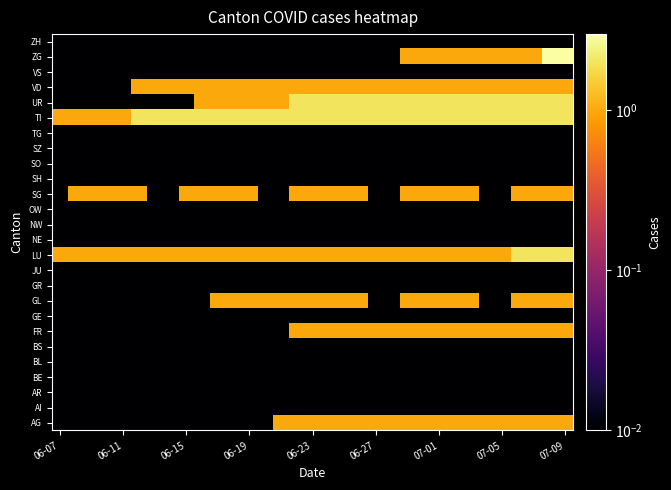

Reading left to right, extract all data points from this chart.

AG: 0.0	0.0	0.0	0.0	0.0	0.0	0.0	0.0	0.0	0.0	0.0	0.0	0.0	0.0	1.0	1.0	1.0	1.0	1.0	1.0	1.0	1.0	1.0	1.0	1.0	1.0	1.0	1.0	1.0	1.0	1.0	1.0	1.0
AI: 0.0	0.0	0.0	0.0	0.0	0.0	0.0	0.0	0.0	0.0	0.0	0.0	0.0	0.0	0.0	0.0	0.0	0.0	0.0	0.0	0.0	0.0	0.0	0.0	0.0	0.0	0.0	0.0	0.0	0.0	0.0	0.0	0.0
AR: 0.0	0.0	0.0	0.0	0.0	0.0	0.0	0.0	0.0	0.0	0.0	0.0	0.0	0.0	0.0	0.0	0.0	0.0	0.0	0.0	0.0	0.0	0.0	0.0	0.0	0.0	0.0	0.0	0.0	0.0	0.0	0.0	0.0
BE: 0.0	0.0	0.0	0.0	0.0	0.0	0.0	0.0	0.0	0.0	0.0	0.0	0.0	0.0	0.0	0.0	0.0	0.0	0.0	0.0	0.0	0.0	0.0	0.0	0.0	0.0	0.0	0.0	0.0	0.0	0.0	0.0	0.0
BL: 0.0	0.0	0.0	0.0	0.0	0.0	0.0	0.0	0.0	0.0	0.0	0.0	0.0	0.0	0.0	0.0	0.0	0.0	0.0	0.0	0.0	0.0	0.0	0.0	0.0	0.0	0.0	0.0	0.0	0.0	0.0	0.0	0.0
BS: 0.0	0.0	0.0	0.0	0.0	0.0	0.0	0.0	0.0	0.0	0.0	0.0	0.0	0.0	0.0	0.0	0.0	0.0	0.0	0.0	0.0	0.0	0.0	0.0	0.0	0.0	0.0	0.0	0.0	0.0	0.0	0.0	0.0
FR: 0.0	0.0	0.0	0.0	0.0	0.0	0.0	0.0	0.0	0.0	0.0	0.0	0.0	0.0	0.0	1.0	1.0	1.0	1.0	1.0	1.0	1.0	1.0	1.0	1.0	1.0	1.0	1.0	1.0	1.0	1.0	1.0	1.0
GE: 0.0	0.0	0.0	0.0	0.0	0.0	0.0	0.0	0.0	0.0	0.0	0.0	0.0	0.0	0.0	0.0	0.0	0.0	0.0	0.0	0.0	0.0	0.0	0.0	0.0	0.0	0.0	0.0	0.0	0.0	0.0	0.0	0.0
GL: 0.0	0.0	0.0	0.0	0.0	0.0	0.0	0.0	0.0	0.0	1.0	1.0	1.0	1.0	1.0	1.0	1.0	1.0	1.0	1.0	0.0	0.0	1.0	1.0	1.0	1.0	1.0	0.0	0.0	1.0	1.0	1.0	1.0
GR: 0.0	0.0	0.0	0.0	0.0	0.0	0.0	0.0	0.0	0.0	0.0	0.0	0.0	0.0	0.0	0.0	0.0	0.0	0.0	0.0	0.0	0.0	0.0	0.0	0.0	0.0	0.0	0.0	0.0	0.0	0.0	0.0	0.0
JU: 0.0	0.0	0.0	0.0	0.0	0.0	0.0	0.0	0.0	0.0	0.0	0.0	0.0	0.0	0.0	0.0	0.0	0.0	0.0	0.0	0.0	0.0	0.0	0.0	0.0	0.0	0.0	0.0	0.0	0.0	0.0	0.0	0.0
LU: 1.0	1.0	1.0	1.0	1.0	1.0	1.0	1.0	1.0	1.0	1.0	1.0	1.0	1.0	1.0	1.0	1.0	1.0	1.0	1.0	1.0	1.0	1.0	1.0	1.0	1.0	1.0	1.0	1.0	2.0	2.0	2.0	2.0
NE: 0.0	0.0	0.0	0.0	0.0	0.0	0.0	0.0	0.0	0.0	0.0	0.0	0.0	0.0	0.0	0.0	0.0	0.0	0.0	0.0	0.0	0.0	0.0	0.0	0.0	0.0	0.0	0.0	0.0	0.0	0.0	0.0	0.0
NW: 0.0	0.0	0.0	0.0	0.0	0.0	0.0	0.0	0.0	0.0	0.0	0.0	0.0	0.0	0.0	0.0	0.0	0.0	0.0	0.0	0.0	0.0	0.0	0.0	0.0	0.0	0.0	0.0	0.0	0.0	0.0	0.0	0.0
OW: 0.0	0.0	0.0	0.0	0.0	0.0	0.0	0.0	0.0	0.0	0.0	0.0	0.0	0.0	0.0	0.0	0.0	0.0	0.0	0.0	0.0	0.0	0.0	0.0	0.0	0.0	0.0	0.0	0.0	0.0	0.0	0.0	0.0
SG: 0.0	1.0	1.0	1.0	1.0	1.0	0.0	0.0	1.0	1.0	1.0	1.0	1.0	0.0	0.0	1.0	1.0	1.0	1.0	1.0	0.0	0.0	1.0	1.0	1.0	1.0	1.0	0.0	0.0	1.0	1.0	1.0	1.0
SH: 0.0	0.0	0.0	0.0	0.0	0.0	0.0	0.0	0.0	0.0	0.0	0.0	0.0	0.0	0.0	0.0	0.0	0.0	0.0	0.0	0.0	0.0	0.0	0.0	0.0	0.0	0.0	0.0	0.0	0.0	0.0	0.0	0.0
SO: 0.0	0.0	0.0	0.0	0.0	0.0	0.0	0.0	0.0	0.0	0.0	0.0	0.0	0.0	0.0	0.0	0.0	0.0	0.0	0.0	0.0	0.0	0.0	0.0	0.0	0.0	0.0	0.0	0.0	0.0	0.0	0.0	0.0
SZ: 0.0	0.0	0.0	0.0	0.0	0.0	0.0	0.0	0.0	0.0	0.0	0.0	0.0	0.0	0.0	0.0	0.0	0.0	0.0	0.0	0.0	0.0	0.0	0.0	0.0	0.0	0.0	0.0	0.0	0.0	0.0	0.0	0.0
TG: 0.0	0.0	0.0	0.0	0.0	0.0	0.0	0.0	0.0	0.0	0.0	0.0	0.0	0.0	0.0	0.0	0.0	0.0	0.0	0.0	0.0	0.0	0.0	0.0	0.0	0.0	0.0	0.0	0.0	0.0	0.0	0.0	0.0
TI: 1.0	1.0	1.0	1.0	1.0	2.0	2.0	2.0	2.0	2.0	2.0	2.0	2.0	2.0	2.0	2.0	2.0	2.0	2.0	2.0	2.0	2.0	2.0	2.0	2.0	2.0	2.0	2.0	2.0	2.0	2.0	2.0	2.0
UR: 0.0	0.0	0.0	0.0	0.0	0.0	0.0	0.0	0.0	1.0	1.0	1.0	1.0	1.0	1.0	2.0	2.0	2.0	2.0	2.0	2.0	2.0	2.0	2.0	2.0	2.0	2.0	2.0	2.0	2.0	2.0	2.0	2.0
VD: 0.0	0.0	0.0	0.0	0.0	1.0	1.0	1.0	1.0	1.0	1.0	1.0	1.0	1.0	1.0	1.0	1.0	1.0	1.0	1.0	1.0	1.0	1.0	1.0	1.0	1.0	1.0	1.0	1.0	1.0	1.0	1.0	1.0
VS: 0.0	0.0	0.0	0.0	0.0	0.0	0.0	0.0	0.0	0.0	0.0	0.0	0.0	0.0	0.0	0.0	0.0	0.0	0.0	0.0	0.0	0.0	0.0	0.0	0.0	0.0	0.0	0.0	0.0	0.0	0.0	0.0	0.0
ZG: 0.0	0.0	0.0	0.0	0.0	0.0	0.0	0.0	0.0	0.0	0.0	0.0	0.0	0.0	0.0	0.0	0.0	0.0	0.0	0.0	0.0	0.0	1.0	1.0	1.0	1.0	1.0	1.0	1.0	1.0	1.0	3.0	3.0
ZH: 0.0	0.0	0.0	0.0	0.0	0.0	0.0	0.0	0.0	0.0	0.0	0.0	0.0	0.0	0.0	0.0	0.0	0.0	0.0	0.0	0.0	0.0	0.0	0.0	0.0	0.0	0.0	0.0	0.0	0.0	0.0	0.0	0.0